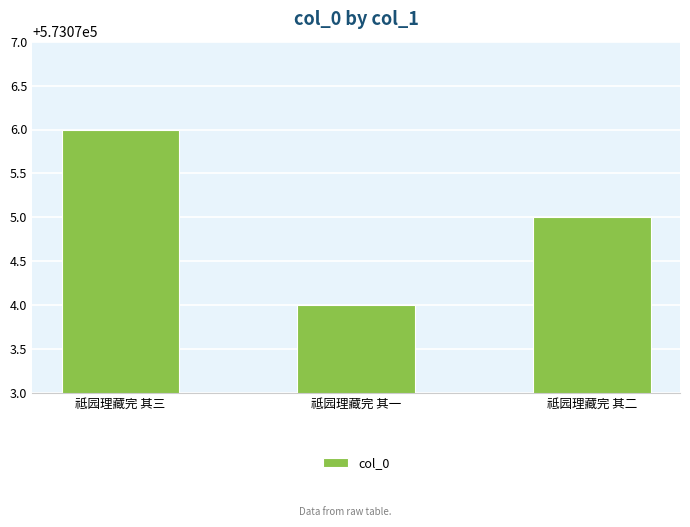

Between 祗园理藏完 其一 and 祗园理藏完 其三, which is larger?

祗园理藏完 其三